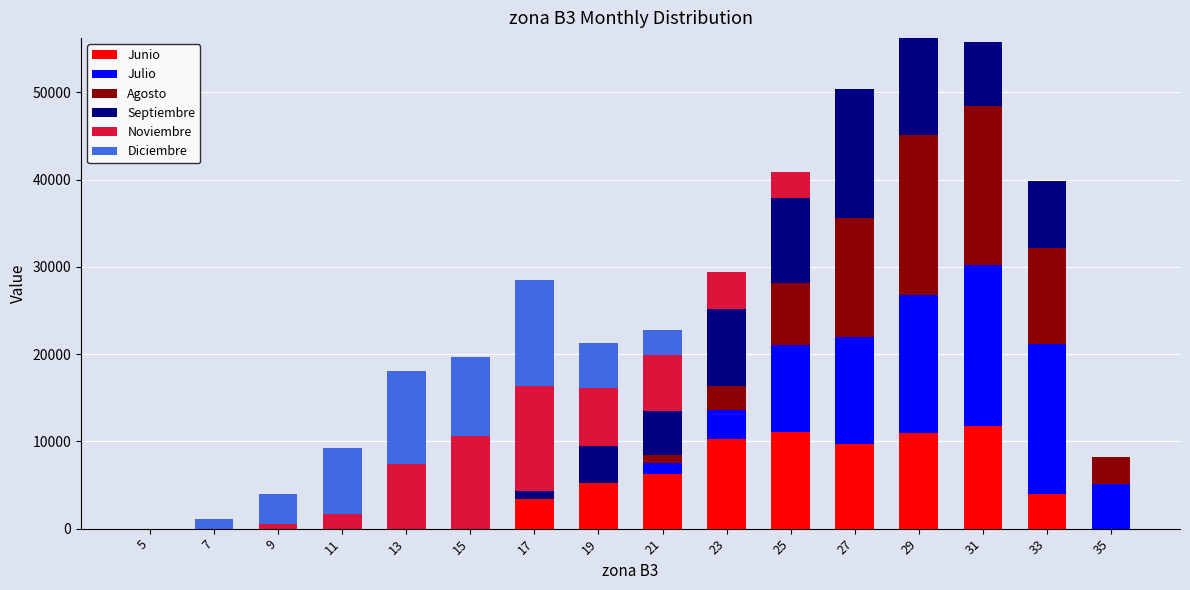

What is the highest value of the Junio series?

11763.7